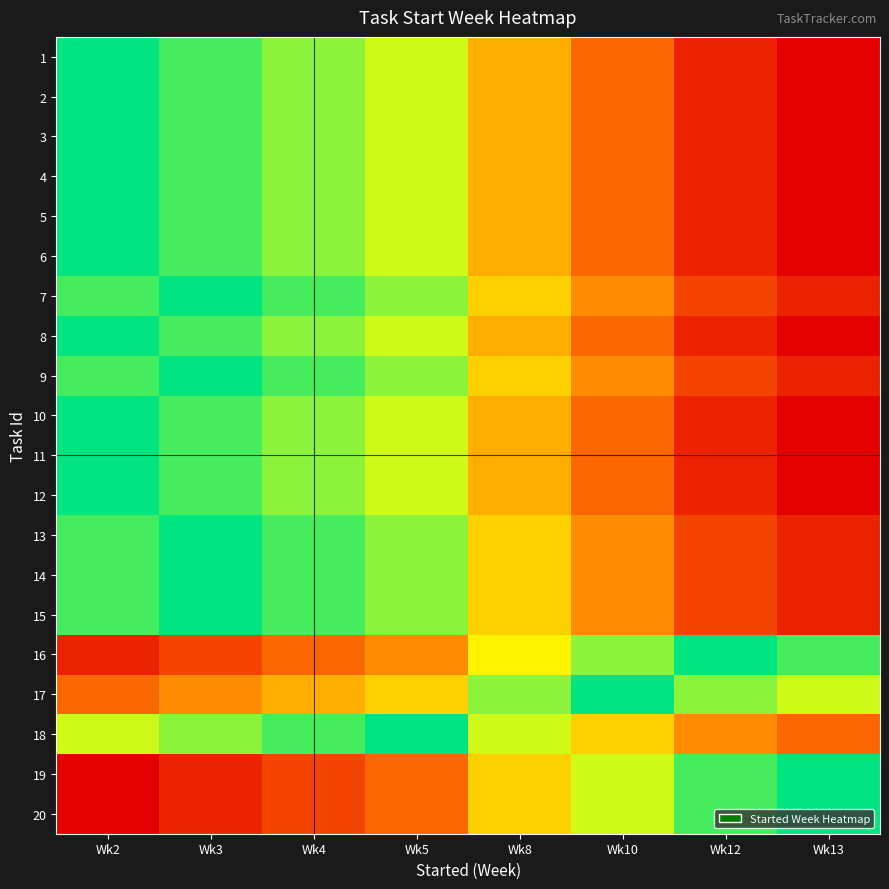

Which series has the widest spread of values?

1